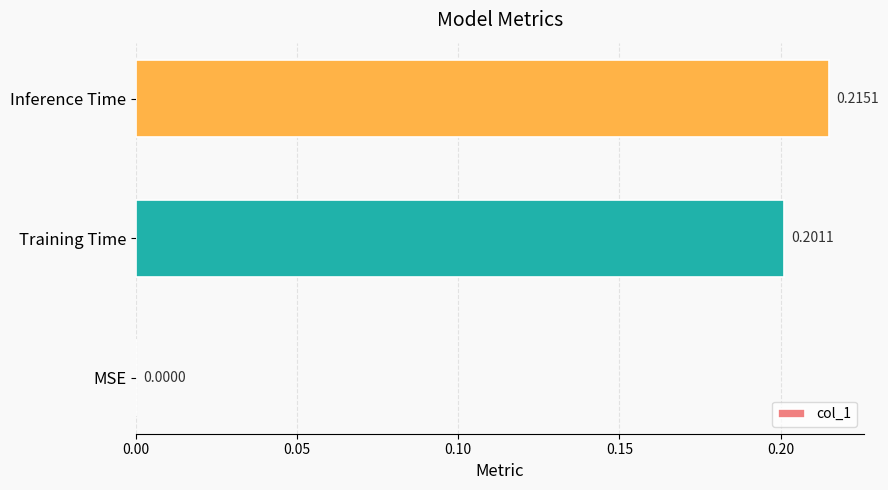

What is the sum of all values?

0.4